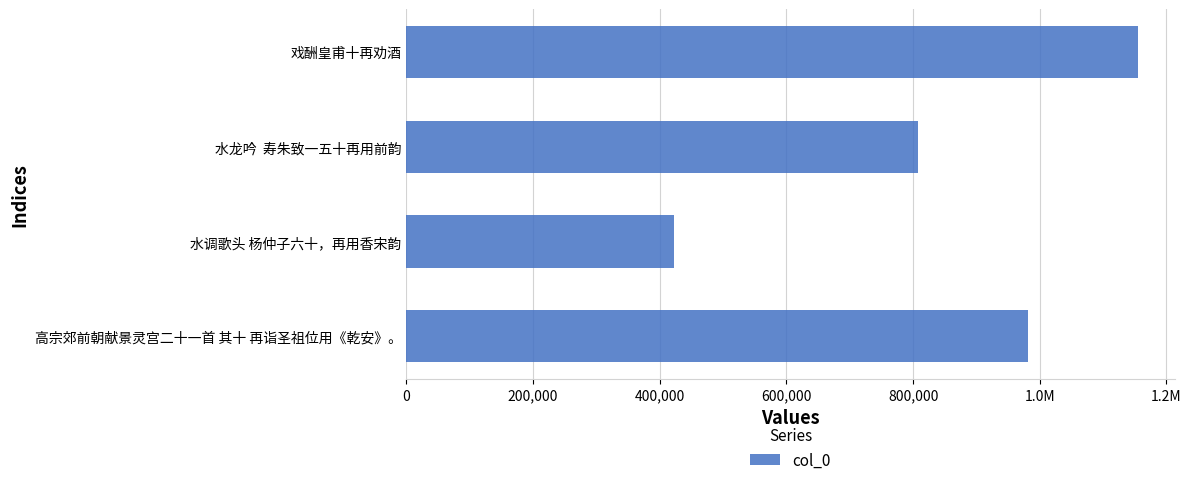

What is the minimum value shown in the chart?

422776